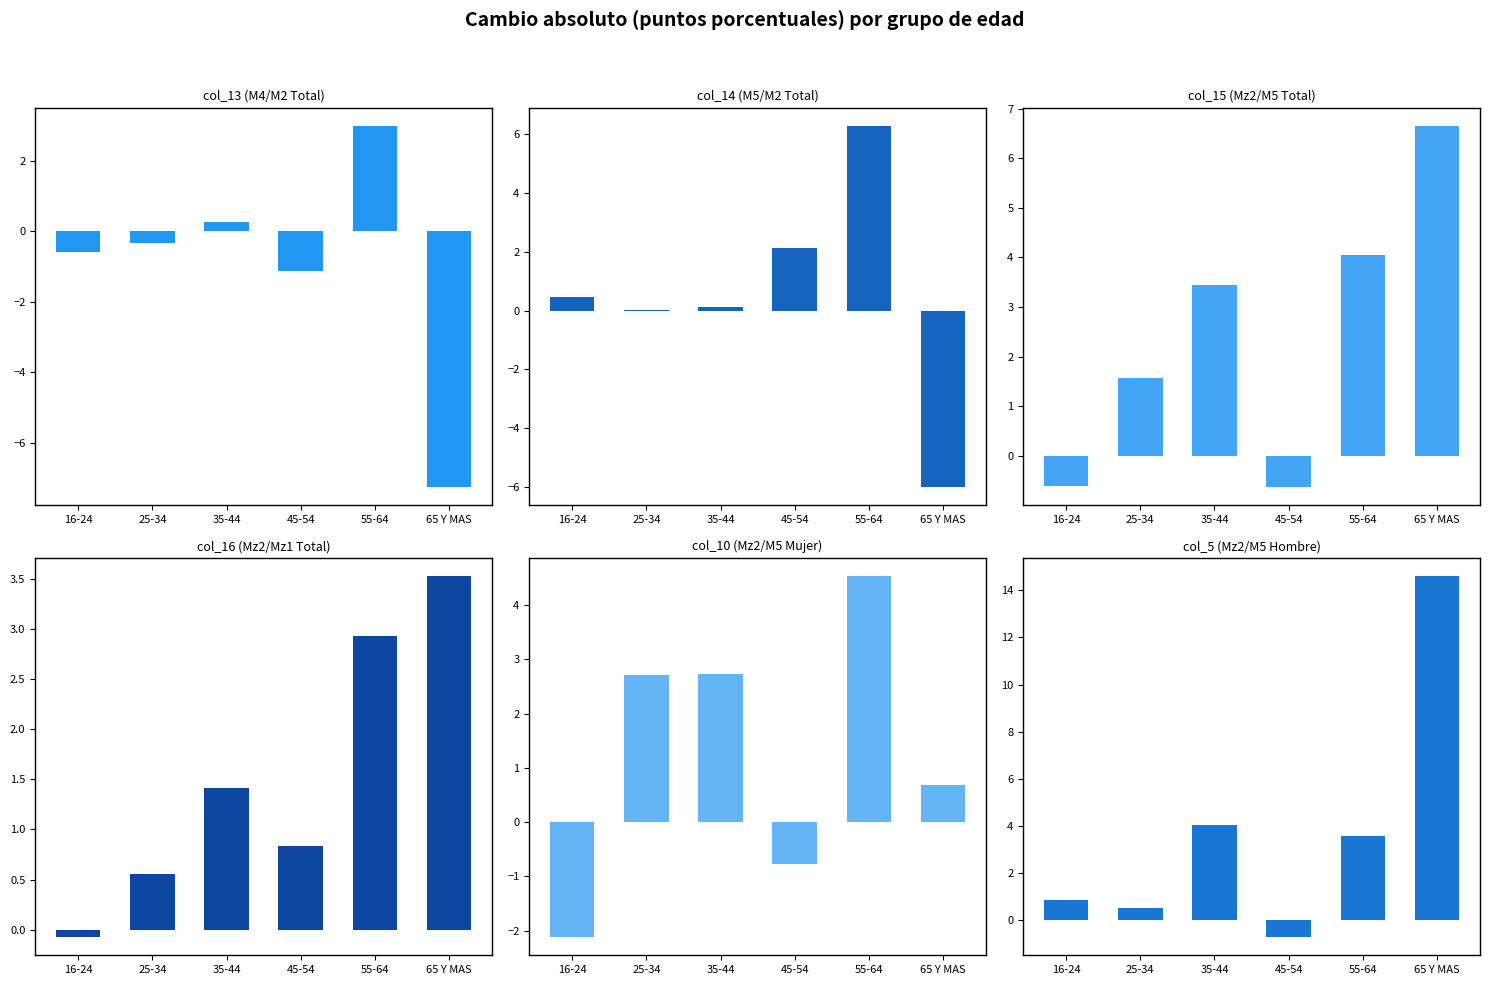

How many positive values does the col_15 (Mz2/M5 Total) series have?

4